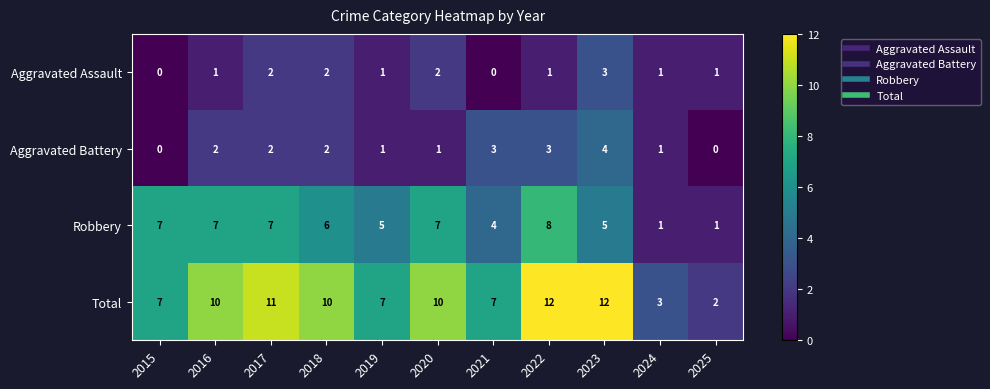

What is the total value across all series at 2024?

6